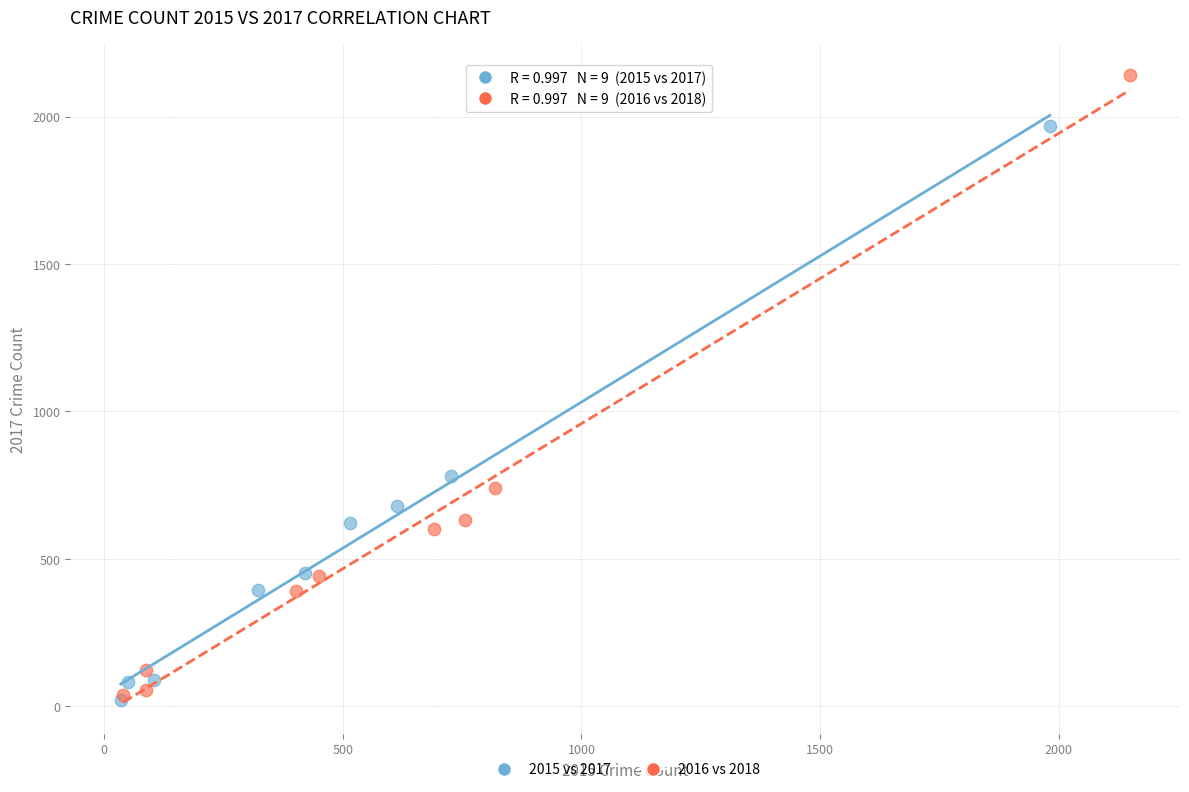

Which series has the largest Y range (max minus min)?

2016 vs 2018